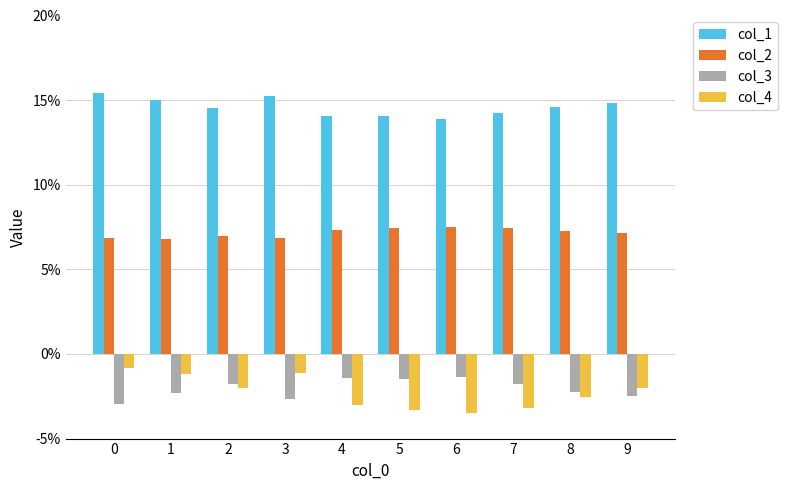

Reading left to right, list all the values displayed in this chart.

col_1: 0=0.2	1=0.2	2=0.1	3=0.2	4=0.1	5=0.1	6=0.1	7=0.1	8=0.1	9=0.1
col_2: 0=0.1	1=0.1	2=0.1	3=0.1	4=0.1	5=0.1	6=0.1	7=0.1	8=0.1	9=0.1
col_3: 0=-0.0	1=-0.0	2=-0.0	3=-0.0	4=-0.0	5=-0.0	6=-0.0	7=-0.0	8=-0.0	9=-0.0
col_4: 0=-0.0	1=-0.0	2=-0.0	3=-0.0	4=-0.0	5=-0.0	6=-0.0	7=-0.0	8=-0.0	9=-0.0